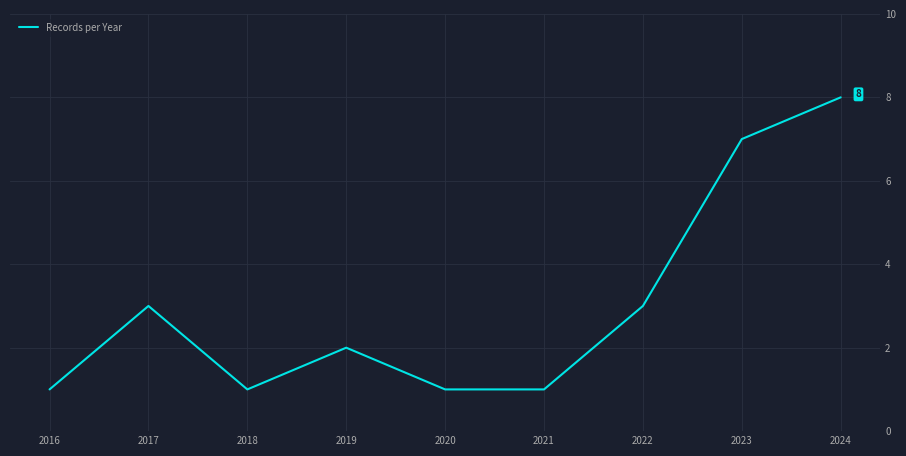

Count the values in the range 1 to 3.

7